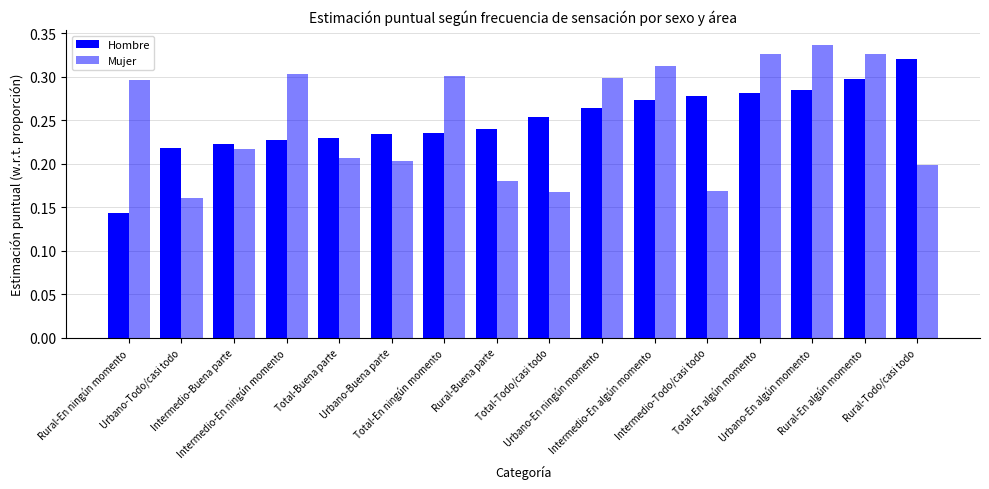

Reading right to left, what are all the values shown in this chart?

Hombre: Rural-Todo/casi todo=0.3	Rural-En algún momento=0.3	Urbano-En algún momento=0.3	Total-En algún momento=0.3	Intermedio-Todo/casi todo=0.3	Intermedio-En algún momento=0.3	Urbano-En ningún momento=0.3	Total-Todo/casi todo=0.3	Rural-Buena parte=0.2	Total-En ningún momento=0.2	Urbano-Buena parte=0.2	Total-Buena parte=0.2	Intermedio-En ningún momento=0.2	Intermedio-Buena parte=0.2	Urbano-Todo/casi todo=0.2	Rural-En ningún momento=0.1
Mujer: Rural-Todo/casi todo=0.2	Rural-En algún momento=0.3	Urbano-En algún momento=0.3	Total-En algún momento=0.3	Intermedio-Todo/casi todo=0.2	Intermedio-En algún momento=0.3	Urbano-En ningún momento=0.3	Total-Todo/casi todo=0.2	Rural-Buena parte=0.2	Total-En ningún momento=0.3	Urbano-Buena parte=0.2	Total-Buena parte=0.2	Intermedio-En ningún momento=0.3	Intermedio-Buena parte=0.2	Urbano-Todo/casi todo=0.2	Rural-En ningún momento=0.3